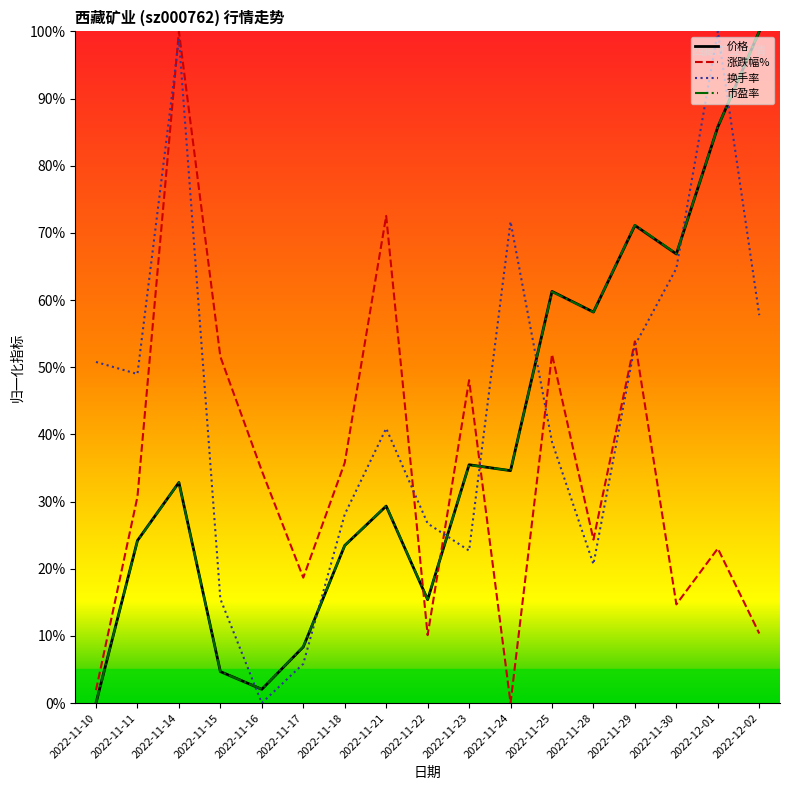

Is the value of 涨跌幅% at 2022-11-22 greater than the value of 市盈率 at 2022-11-10?

Yes